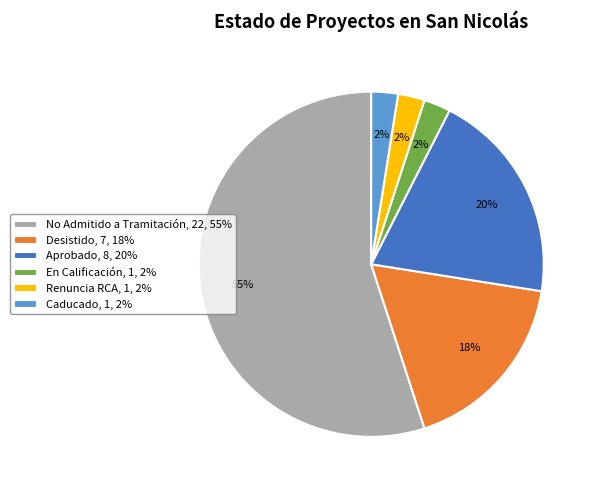

Which slice represents more than half of the pie?

No Admitido a Tramitación, 22, 55%